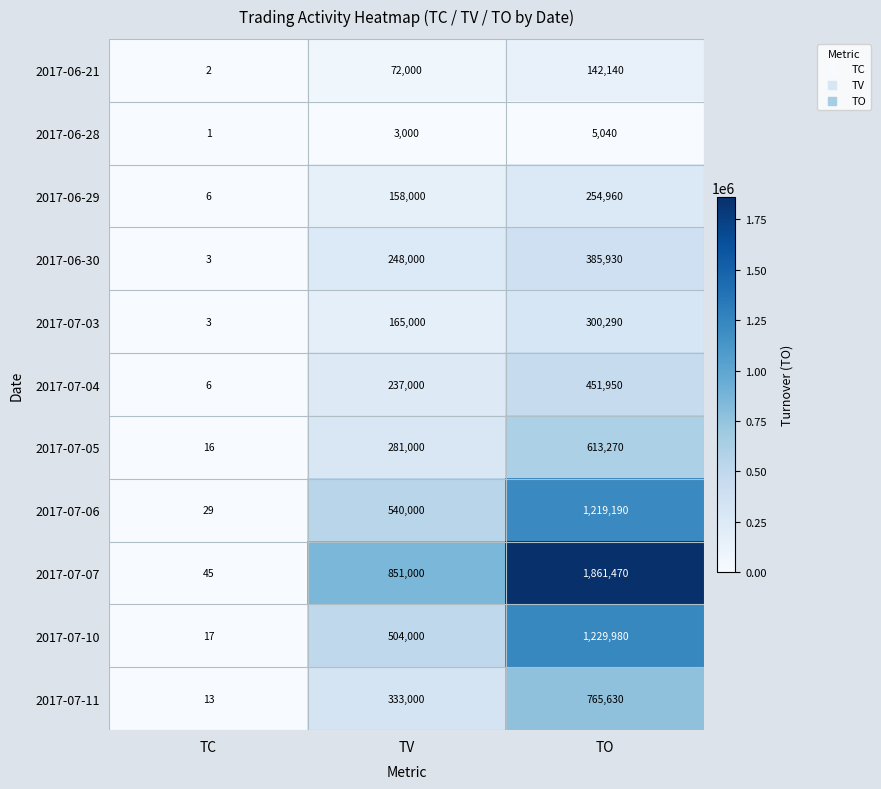

Rank the series by their maximum value, from lowest to highest.

2017-06-28, 2017-06-21, 2017-06-29, 2017-07-03, 2017-06-30, 2017-07-04, 2017-07-05, 2017-07-11, 2017-07-06, 2017-07-10, 2017-07-07